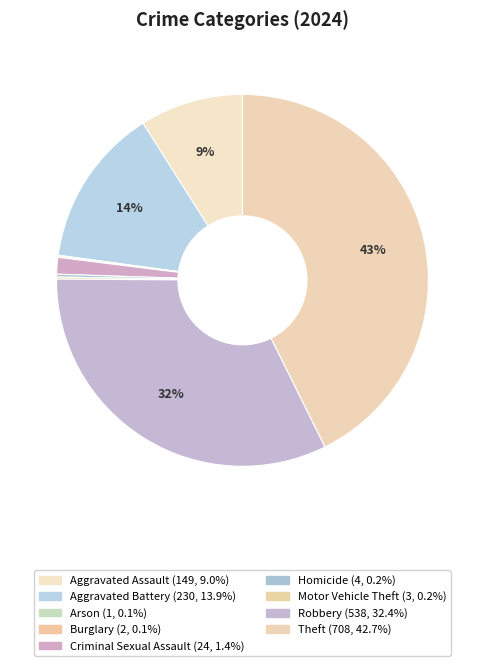

Rank the categories by value from highest to lowest.

Theft, Robbery, Aggravated Battery, Aggravated Assault, Criminal Sexual Assault, Homicide, Motor Vehicle Theft, Burglary, Arson